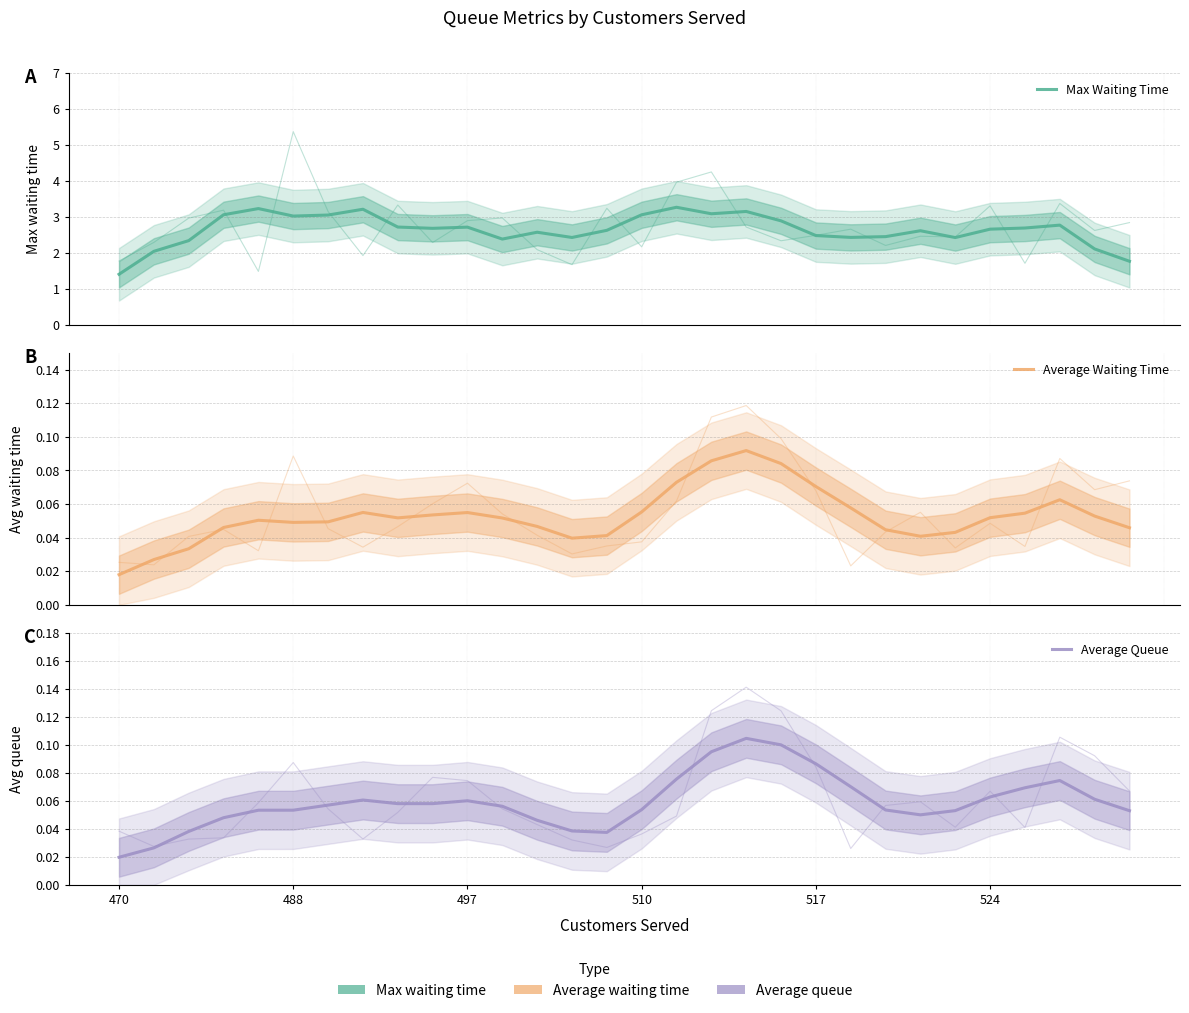

Count the number of data series in this chart.

3